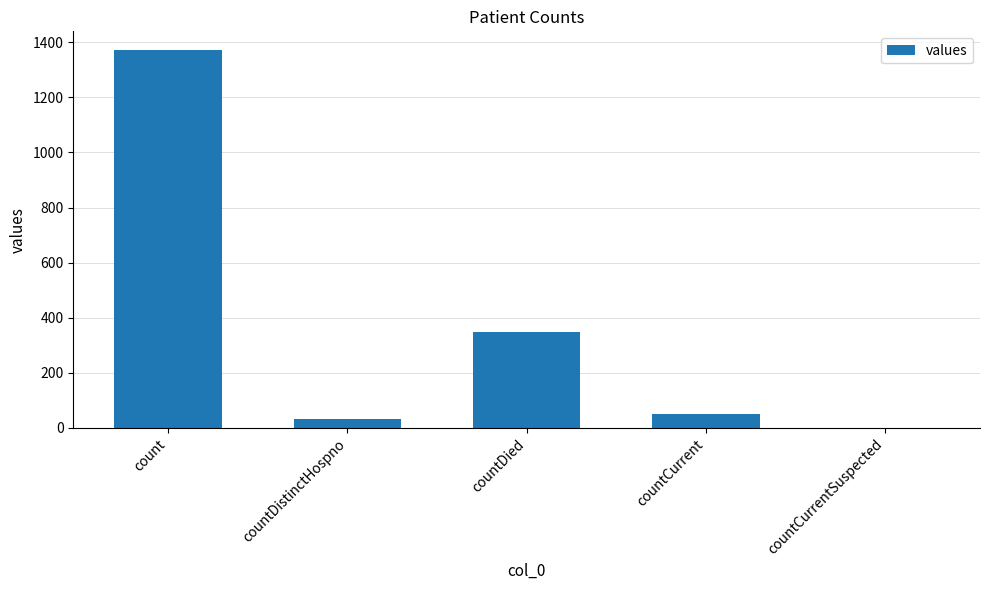

True or false: the data shows 1371 at count.

True